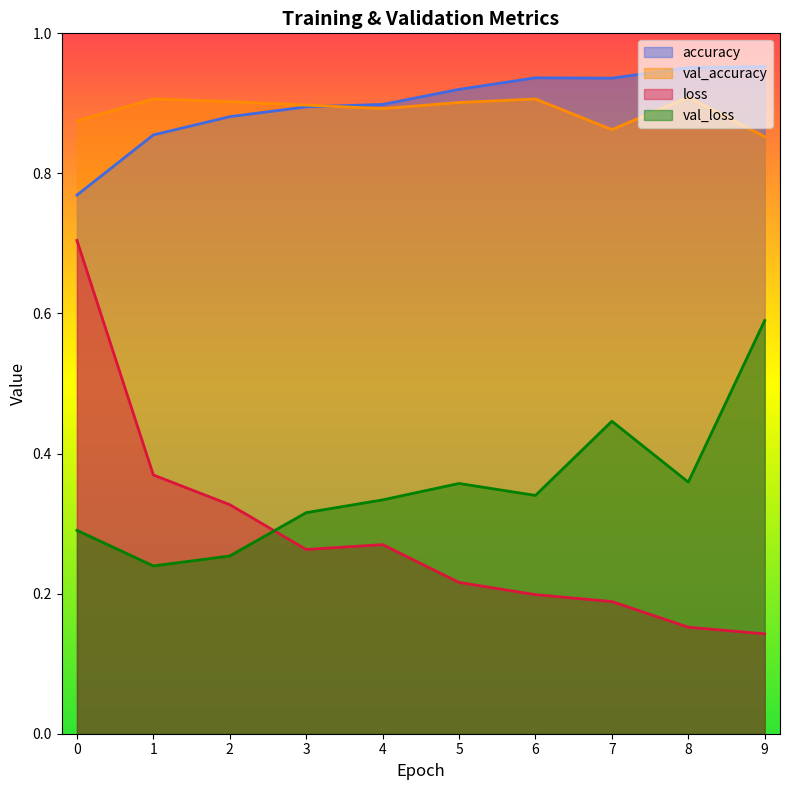

Reading left to right, extract all data points from this chart.

accuracy: 0=0.8	1=0.9	2=0.9	3=0.9	4=0.9	5=0.9	6=0.9	7=0.9	8=1.0	9=1.0
val_accuracy: 0=0.9	1=0.9	2=0.9	3=0.9	4=0.9	5=0.9	6=0.9	7=0.9	8=0.9	9=0.9
loss: 0=0.7	1=0.4	2=0.3	3=0.3	4=0.3	5=0.2	6=0.2	7=0.2	8=0.2	9=0.1
val_loss: 0=0.3	1=0.2	2=0.3	3=0.3	4=0.3	5=0.4	6=0.3	7=0.4	8=0.4	9=0.6